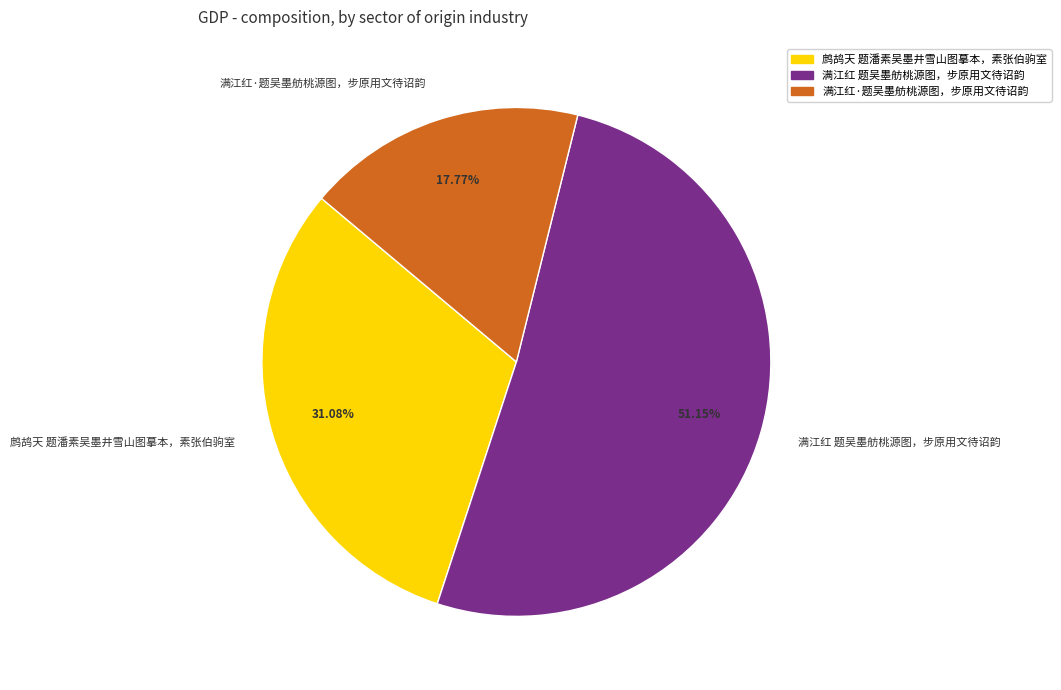

To the nearest percent, what is the difference between the 满江红 题吴墨舫桃源图，步原用文待诏韵 and 满江红·题吴墨舫桃源图，步原用文待诏韵 slice percentages?

33%